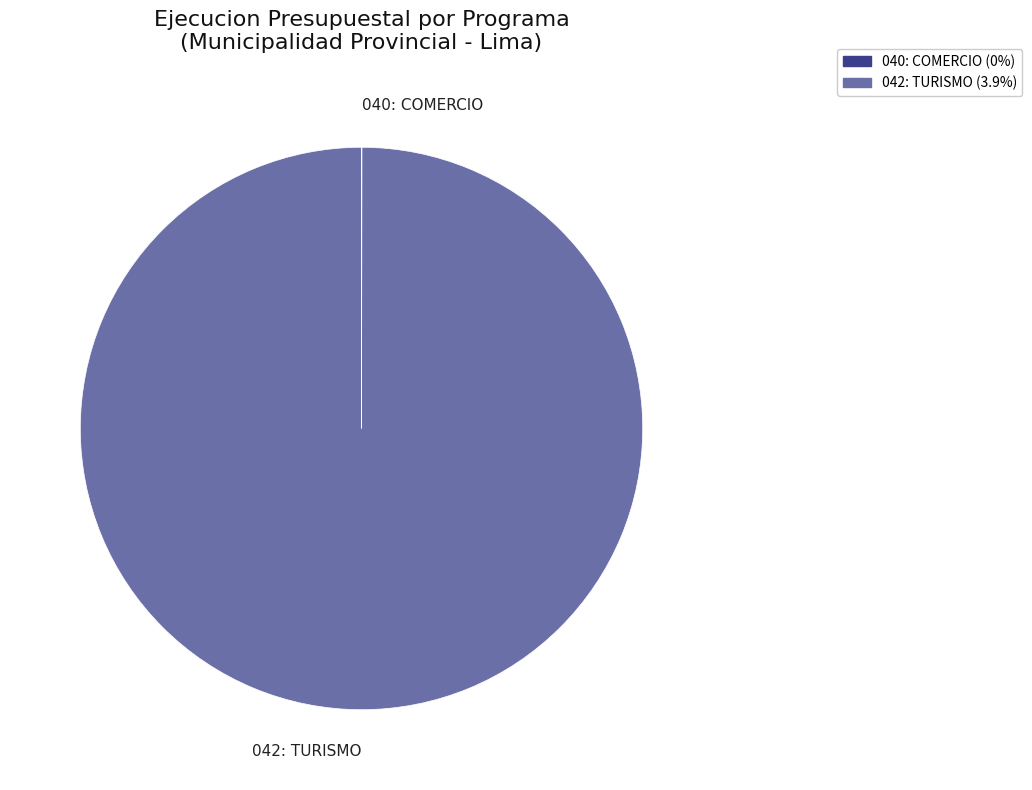

Is there a majority slice in this chart?

Yes